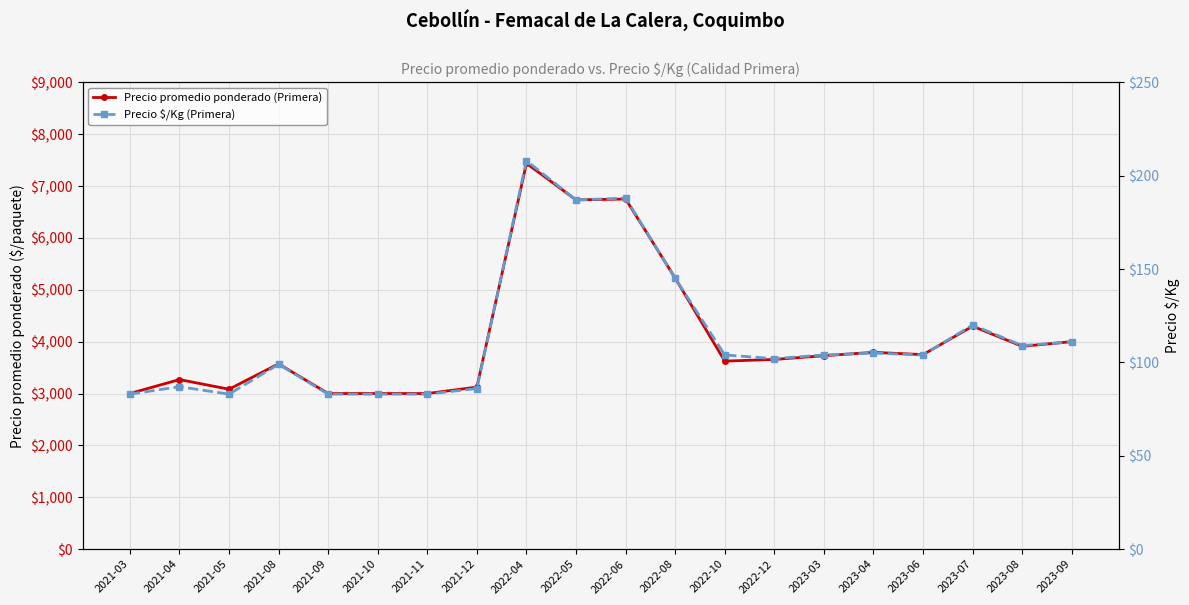

What is the sum of the Precio promedio ponderado (Primera) values at 2021-09 and 2021-08?

6572